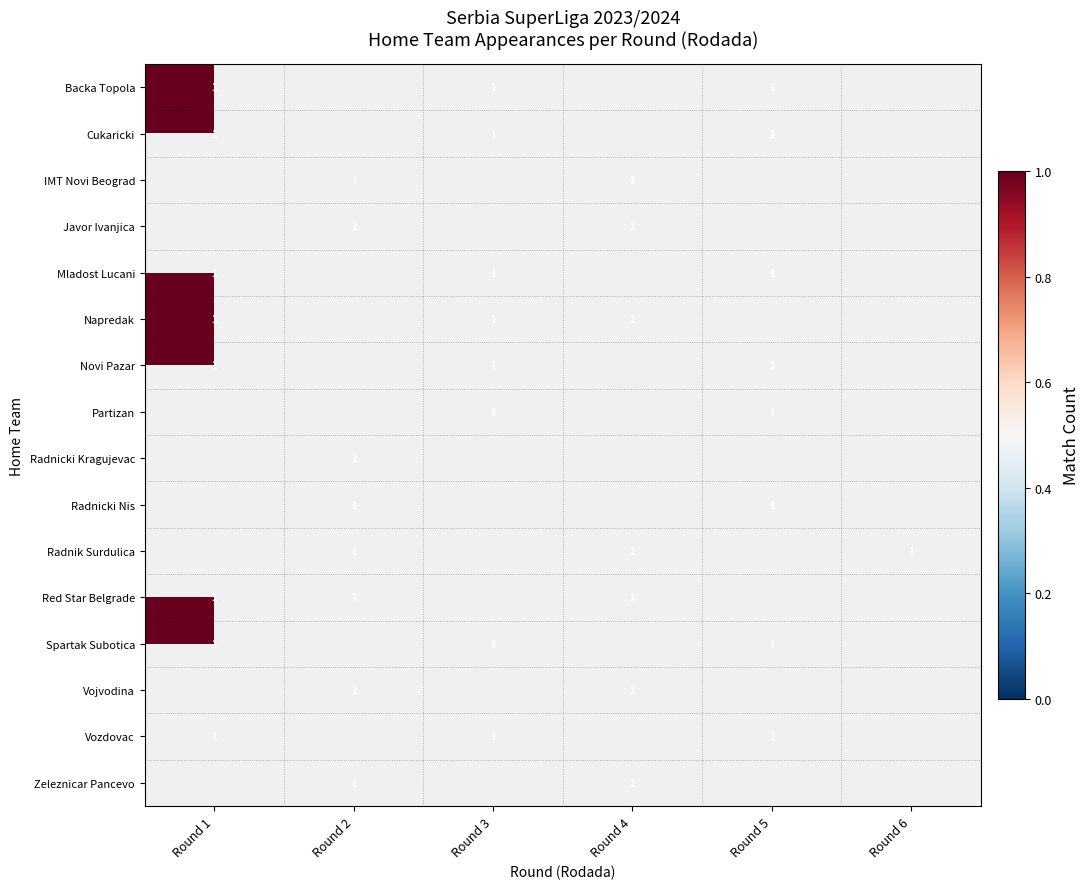

What is the difference between the maximum and minimum values in the Novi Pazar series?

1